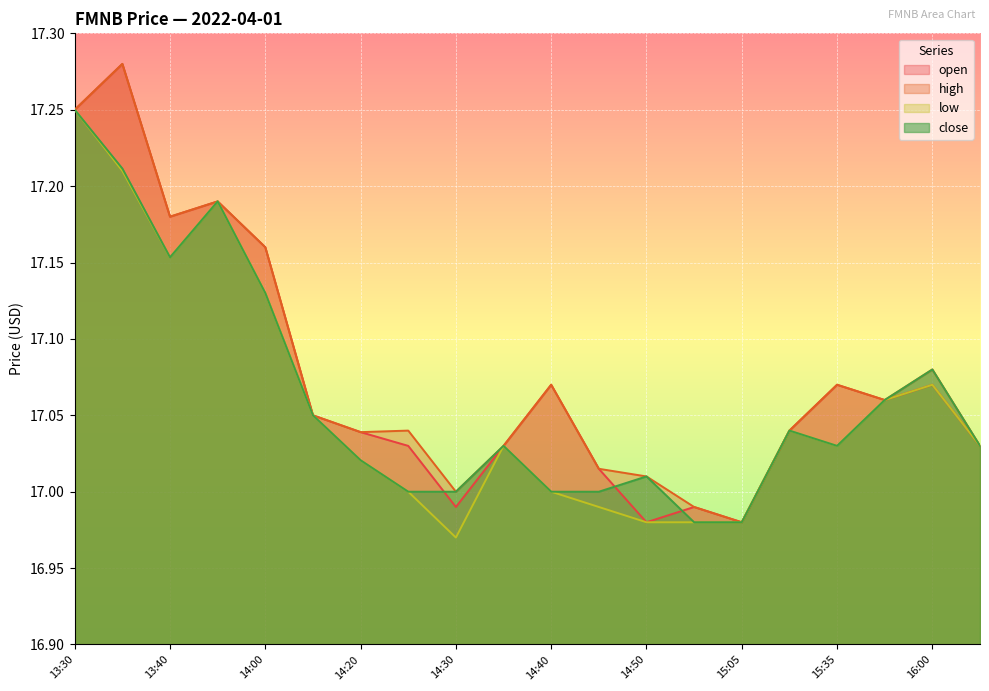

Which series has the widest spread of values?

open